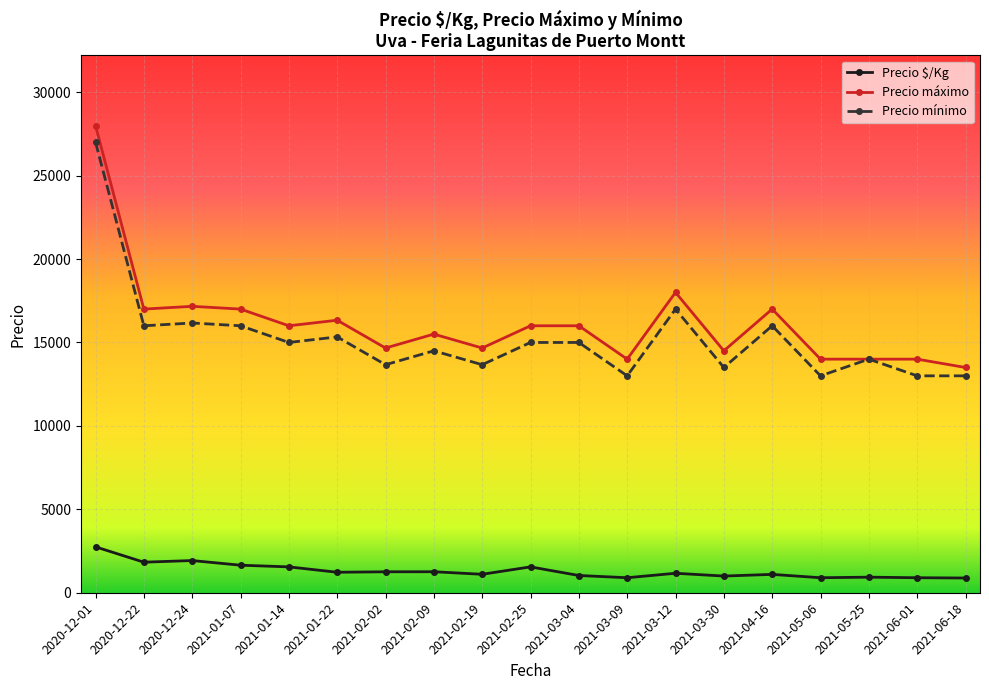

True or false: Precio máximo has more than 1 points higher than both neighbors.

True